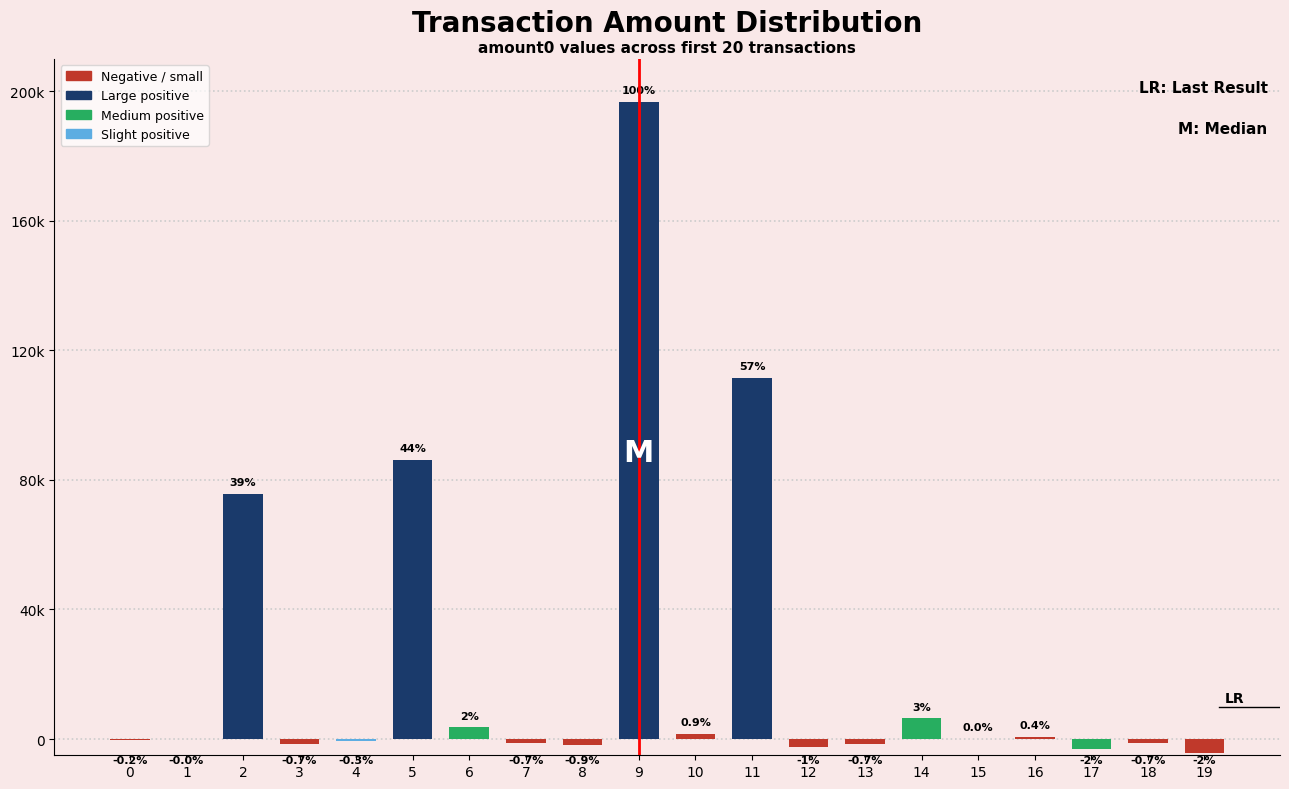

What is the value of the 7th bar from the left?

3600.0